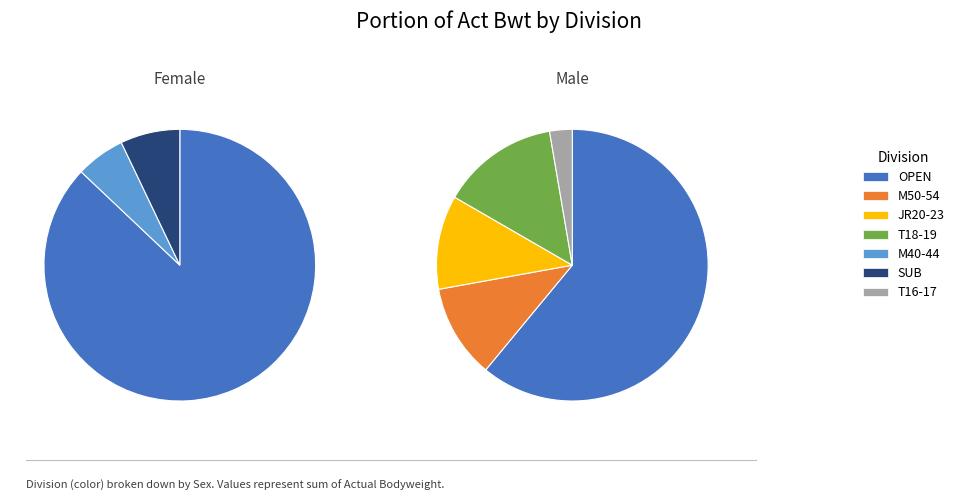

To the nearest percent, what is the combined percentage of F and M?

100%